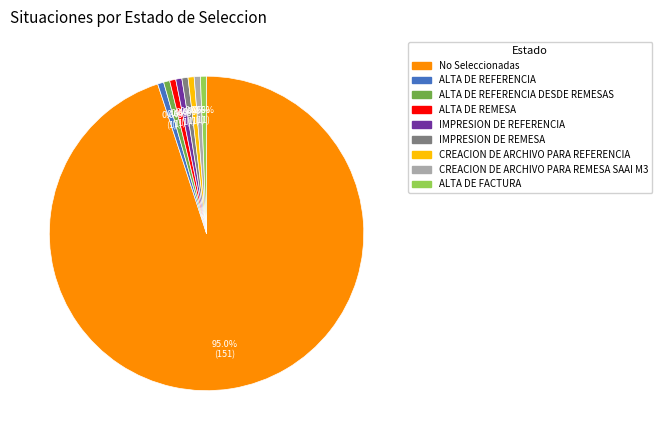

Does any single category account for the majority?

Yes